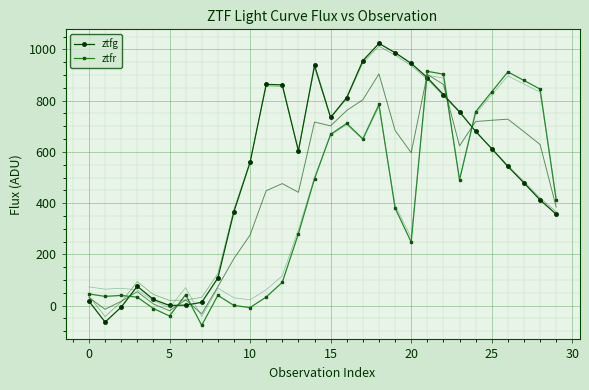

What is the label of the 11th point from the left?

10